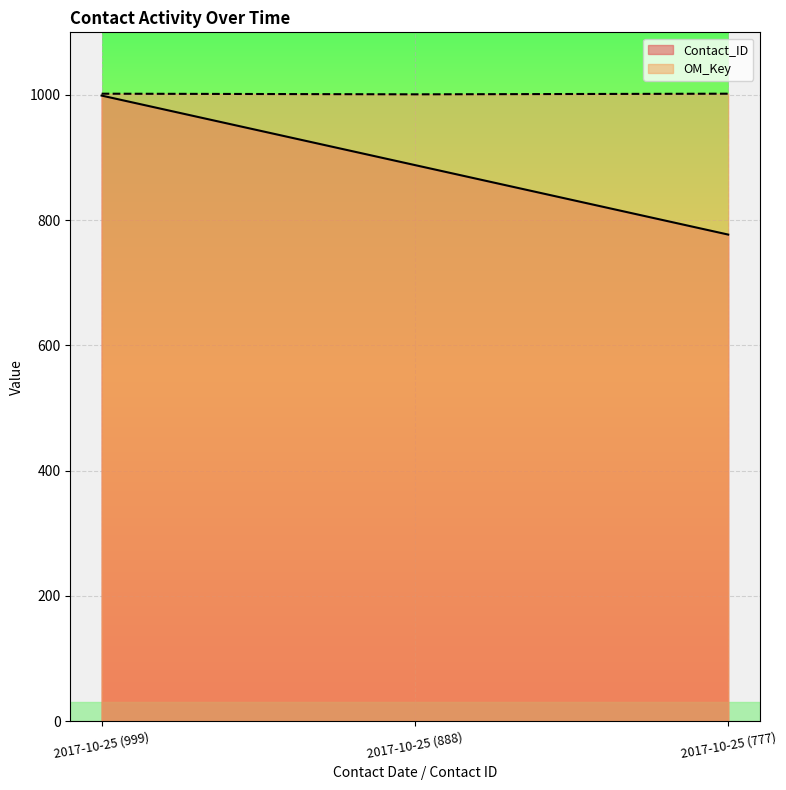

At which category does the chart reach its minimum across all series?

2017-10-25 (777)